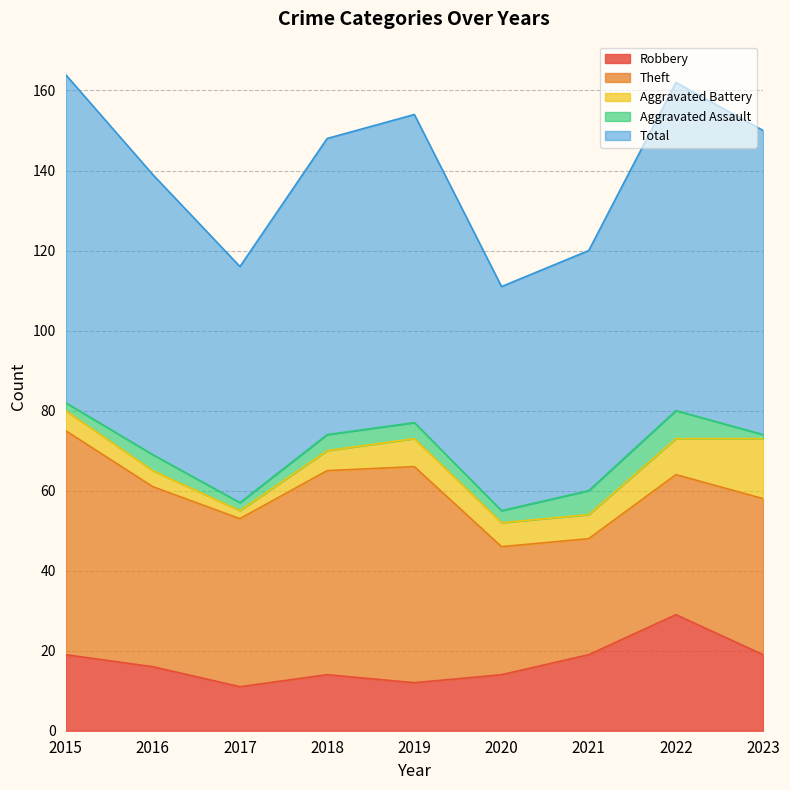

Reading right to left, extract all data points from this chart.

Robbery: 19	29	19	14	12	14	11	16	19
Theft: 39	35	29	32	54	51	42	45	56
Aggravated Battery: 15	9	6	6	7	5	2	4	5
Aggravated Assault: 1	7	6	3	4	4	2	4	2
Total: 76	82	60	56	77	74	59	70	82